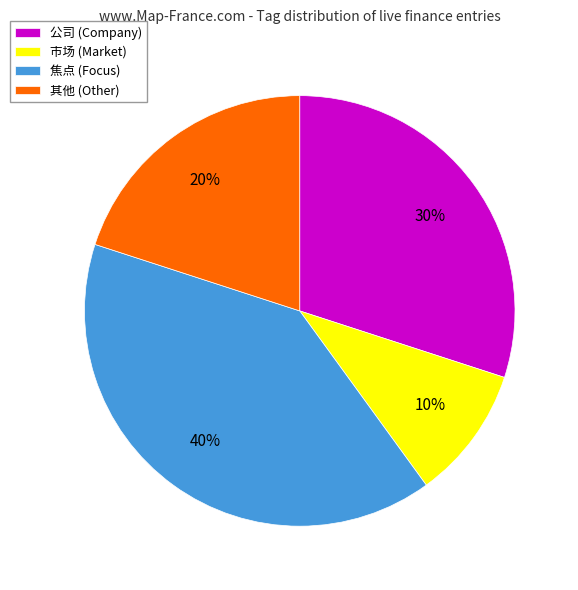

Which category has the biggest portion of the pie?

焦点 (Focus)